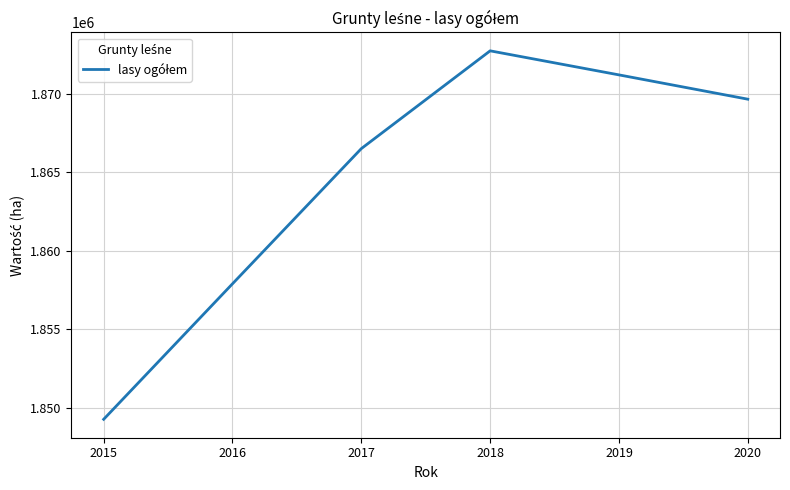

List the labels in order of value, smallest first.

2015, 2016, 2017, 2020, 2019, 2018